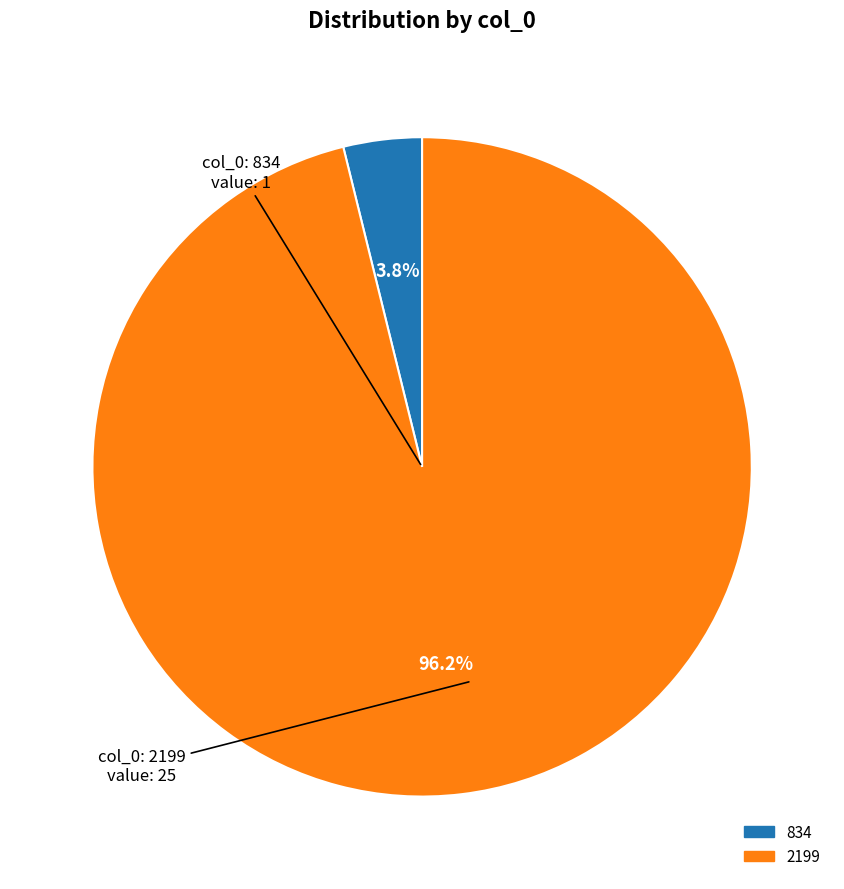

Is it true that 834 is 4% of the pie?

True